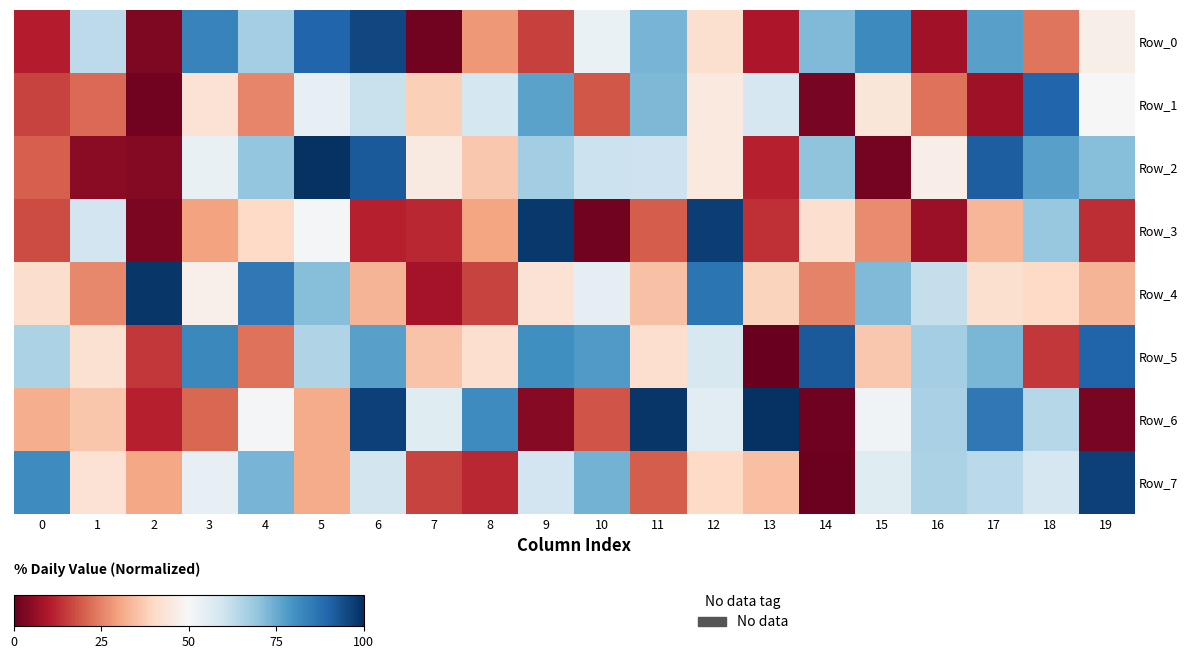

Reading right to left, what are all the values shown in this chart?

Row_0: 19=47.0	18=23.1	17=77.2	16=8.0	15=81.8	14=71.9	13=9.7	12=41.9	11=73.4	10=53.4	9=15.7	8=28.2	7=1.6	6=95.5	5=89.8	4=66.8	3=83.3	2=3.2	1=63.2	0=10.7
Row_1: 19=50.3	18=89.5	17=7.6	16=22.7	15=43.9	14=2.4	13=58.4	12=45.0	11=72.3	10=19.1	9=76.9	8=58.8	7=38.0	6=61.0	5=54.0	4=25.7	3=42.8	2=1.6	1=21.6	0=16.2
Row_2: 19=71.1	18=77.2	17=91.3	16=46.6	15=2.2	14=70.1	13=11.2	12=45.3	11=60.4	10=60.6	9=67.2	8=36.5	7=45.5	6=91.9	5=99.5	4=69.2	3=53.6	2=4.3	1=4.9	0=20.2
Row_3: 19=13.3	18=68.9	17=33.5	16=7.3	15=26.5	14=41.7	13=13.3	12=97.0	11=19.7	10=1.9	9=98.1	8=30.3	7=12.1	6=11.0	5=50.9	4=40.0	3=29.7	2=3.1	1=59.5	0=17.3
Row_4: 19=33.1	18=40.0	17=41.9	16=61.9	15=72.3	14=25.2	13=39.0	12=86.6	11=35.2	10=54.5	9=42.9	8=16.3	7=8.2	6=32.9	5=71.5	4=85.9	3=47.6	2=98.7	1=25.8	0=41.3
Row_5: 19=89.9	18=14.7	17=72.9	16=66.9	15=36.7	14=91.9	13=0.5	12=57.8	11=41.6	10=78.5	9=80.5	8=41.8	7=35.6	6=77.0	5=65.0	4=23.0	3=82.1	2=14.8	1=42.4	0=65.6
Row_6: 19=2.5	18=64.3	17=85.6	16=66.1	15=51.8	14=1.4	13=99.3	12=55.7	11=98.5	10=18.7	9=4.4	8=81.3	7=55.9	6=96.5	5=31.6	4=50.9	3=21.1	2=11.1	1=36.2	0=31.8
Row_7: 19=96.7	18=58.2	17=63.4	16=65.8	15=56.1	14=0.9	13=34.9	12=39.9	11=19.6	10=73.5	9=59.5	8=12.2	7=16.3	6=59.2	5=31.5	4=73.2	3=54.1	2=30.8	1=42.7	0=81.4